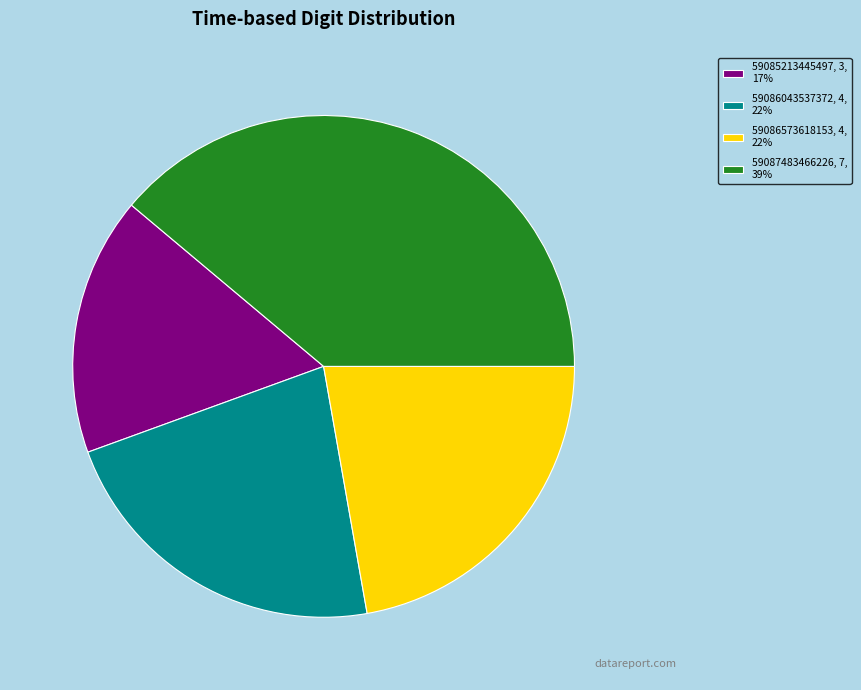

How many slices are in this pie chart?

4